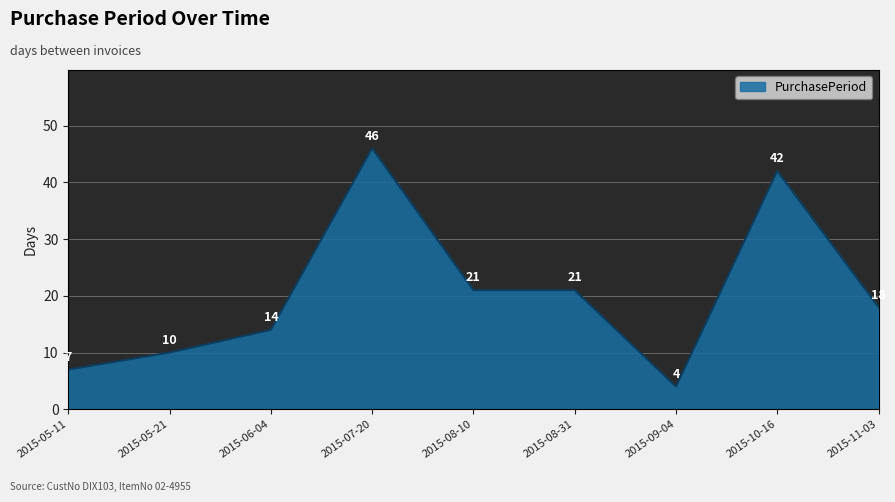

What is the approximate value at 2015-05-11?

7